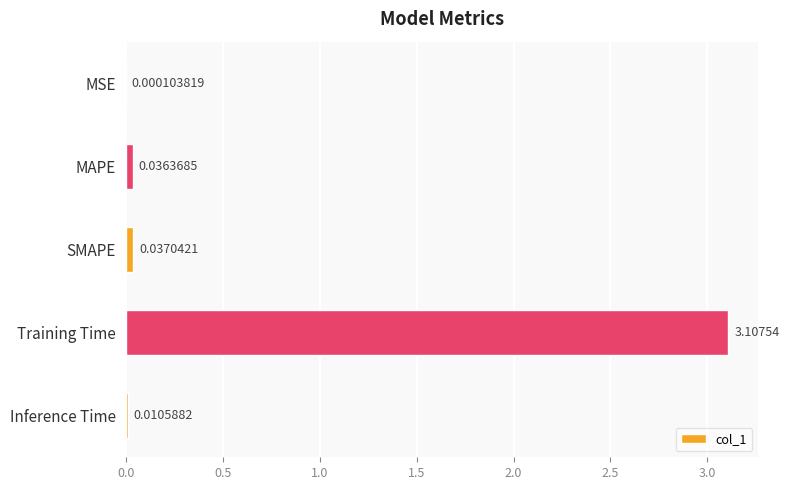

What is the change in value from SMAPE to Training Time?

+3.1